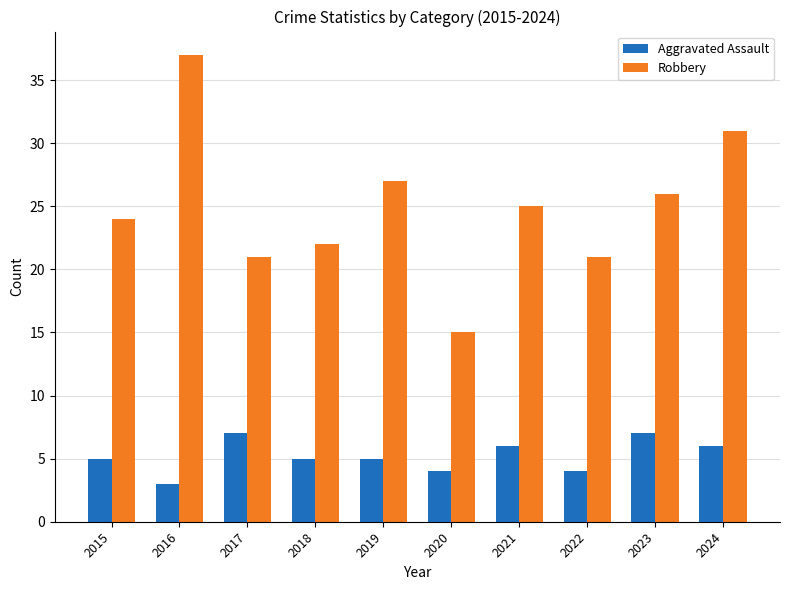

Count the Aggravated Assault values in the range 4 to 6.

7